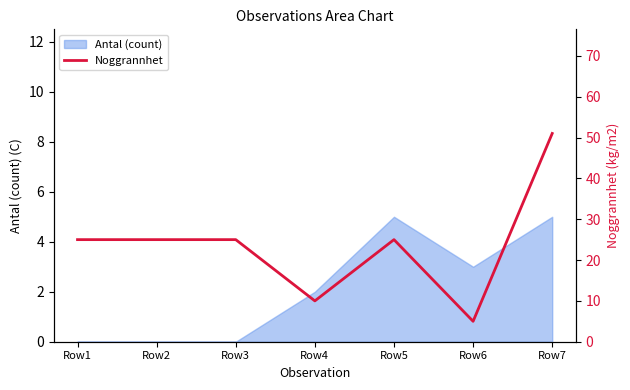

At which category does the data reach its first local valley?

Row4